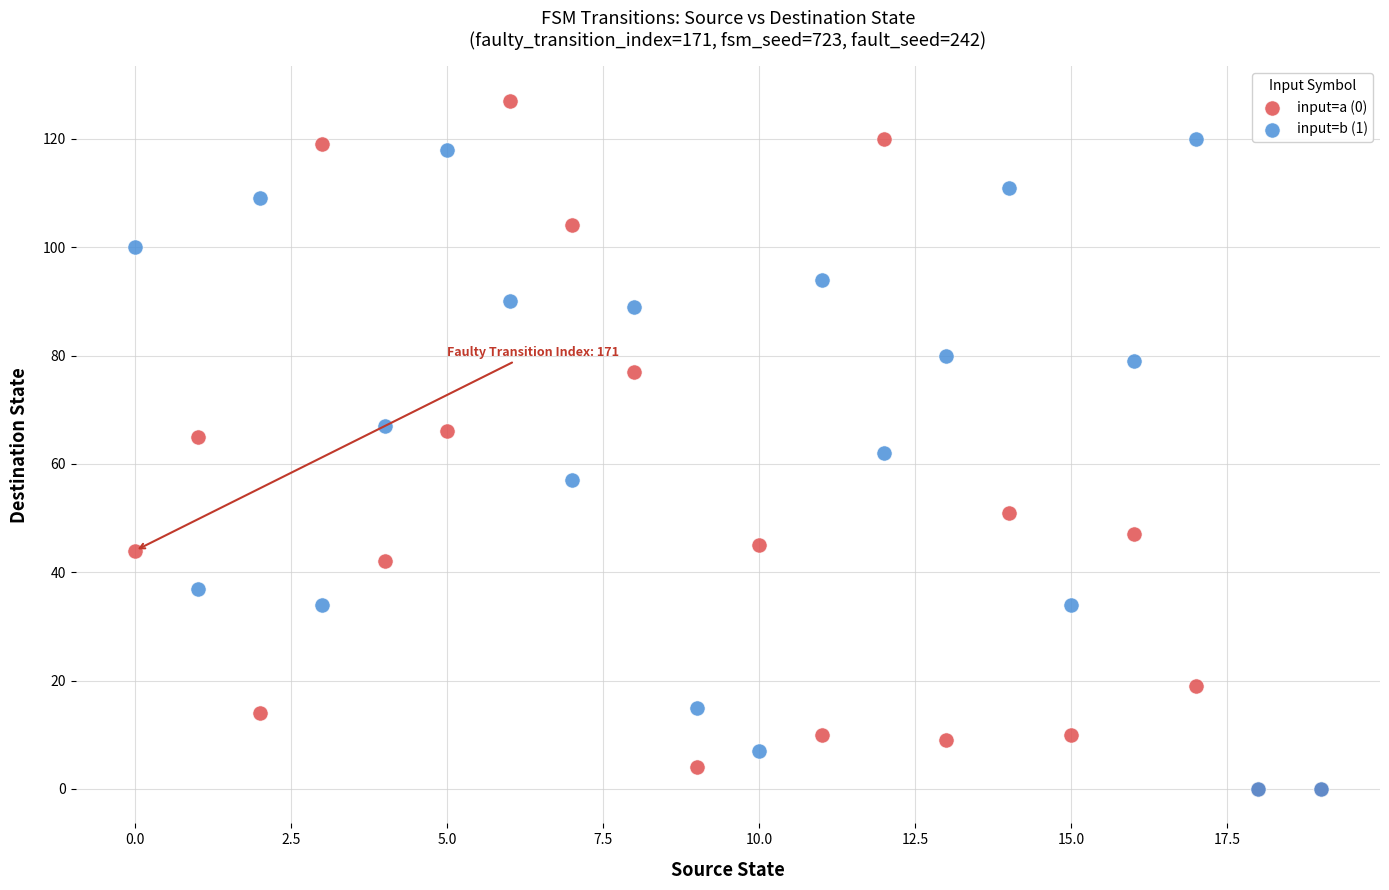

What are all the series names shown in the legend?

input=a (0), input=b (1)